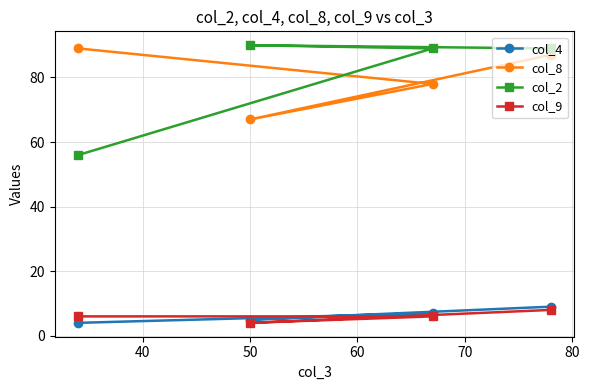

True or false: col_2 and col_9 cross at least once.

False